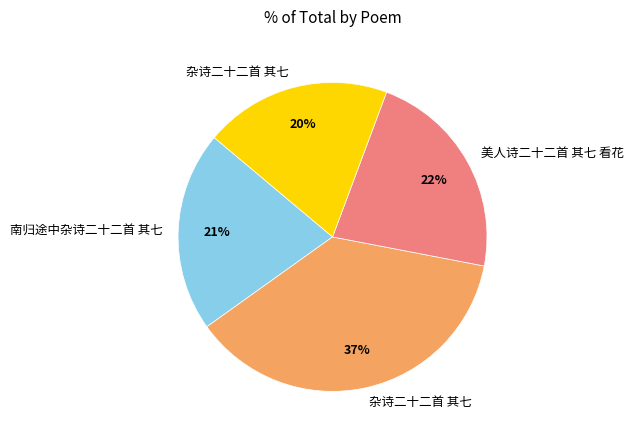

Is there a majority slice in this chart?

No